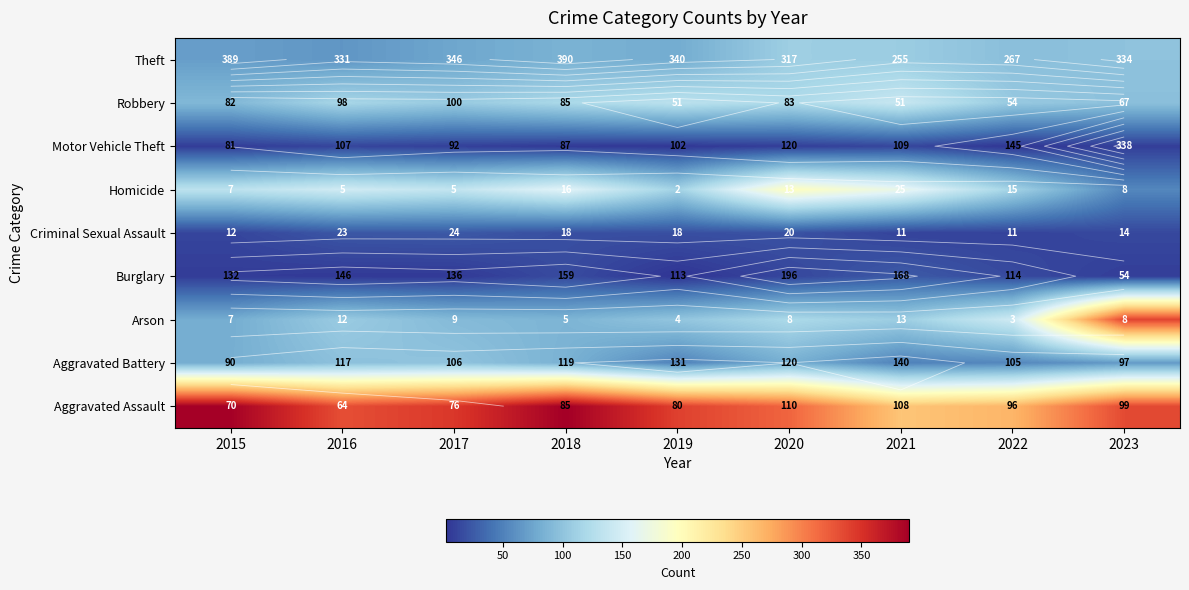

At 2015, list the series in order from smallest to largest.

Motor Vehicle Theft, Burglary, Criminal Sexual Assault, Theft, Arson, Aggravated Battery, Robbery, Homicide, Aggravated Assault